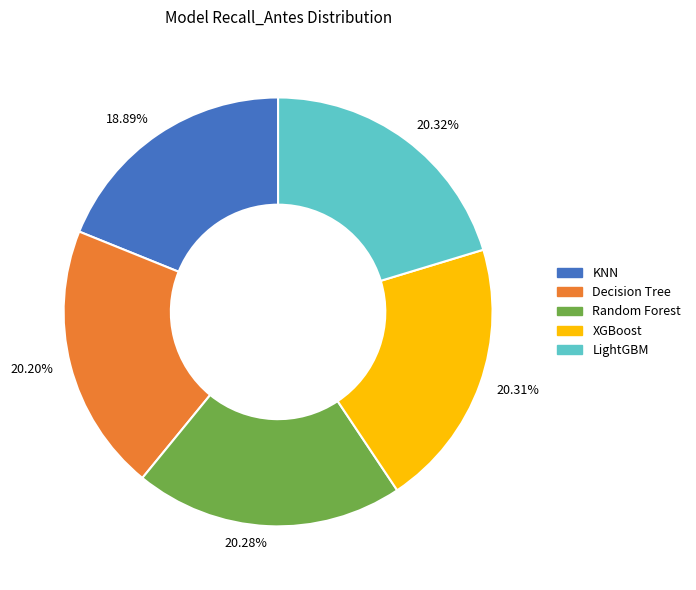

Which slice is the smallest?

18.89%